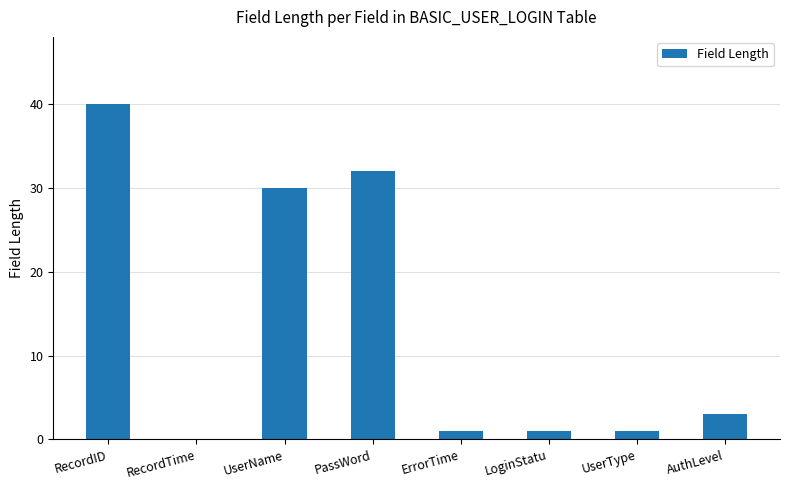

At which label does the data first exceed 3?

RecordID